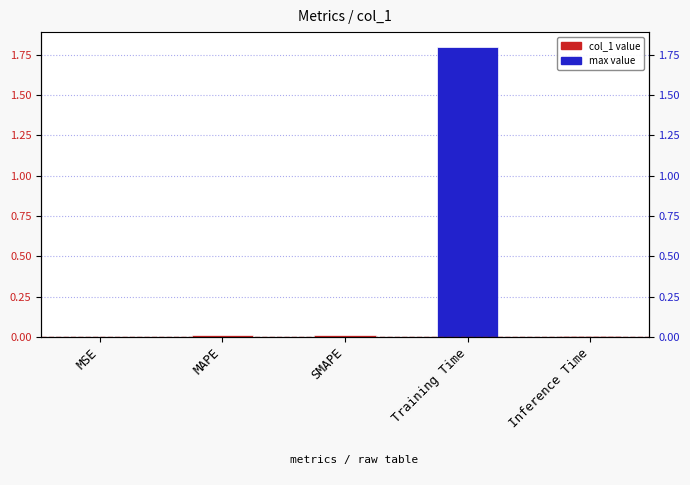

Rank the categories by value from lowest to highest.

MSE, Inference Time, MAPE, SMAPE, Training Time